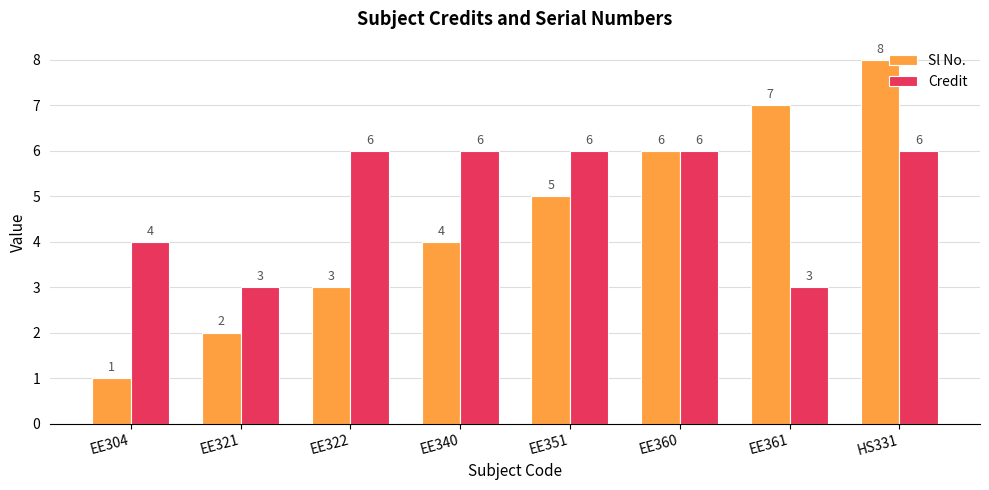

Reading left to right, transcribe all the data shown in this chart.

Sl No.: 1	2	3	4	5	6	7	8
Credit: 4	3	6	6	6	6	3	6